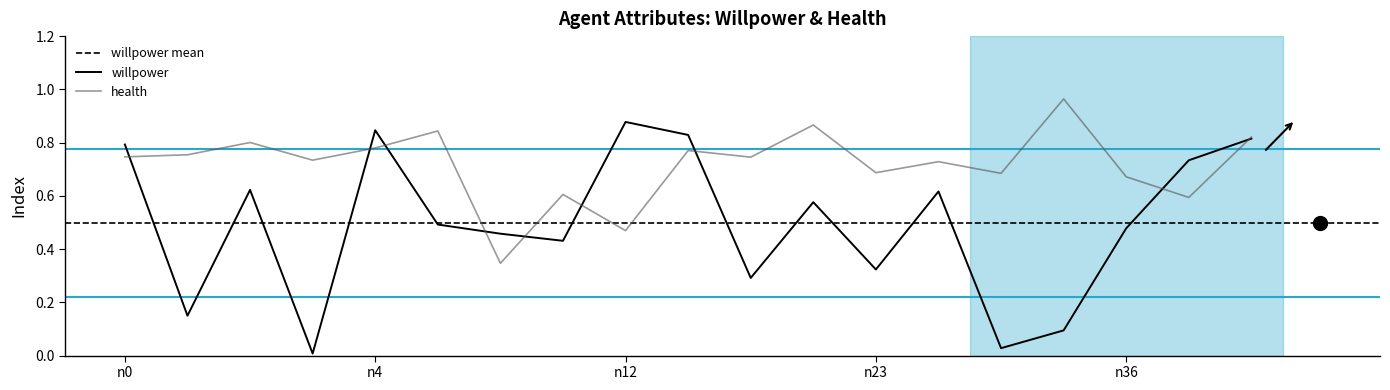

True or false: health and willpower cross at least once.

True